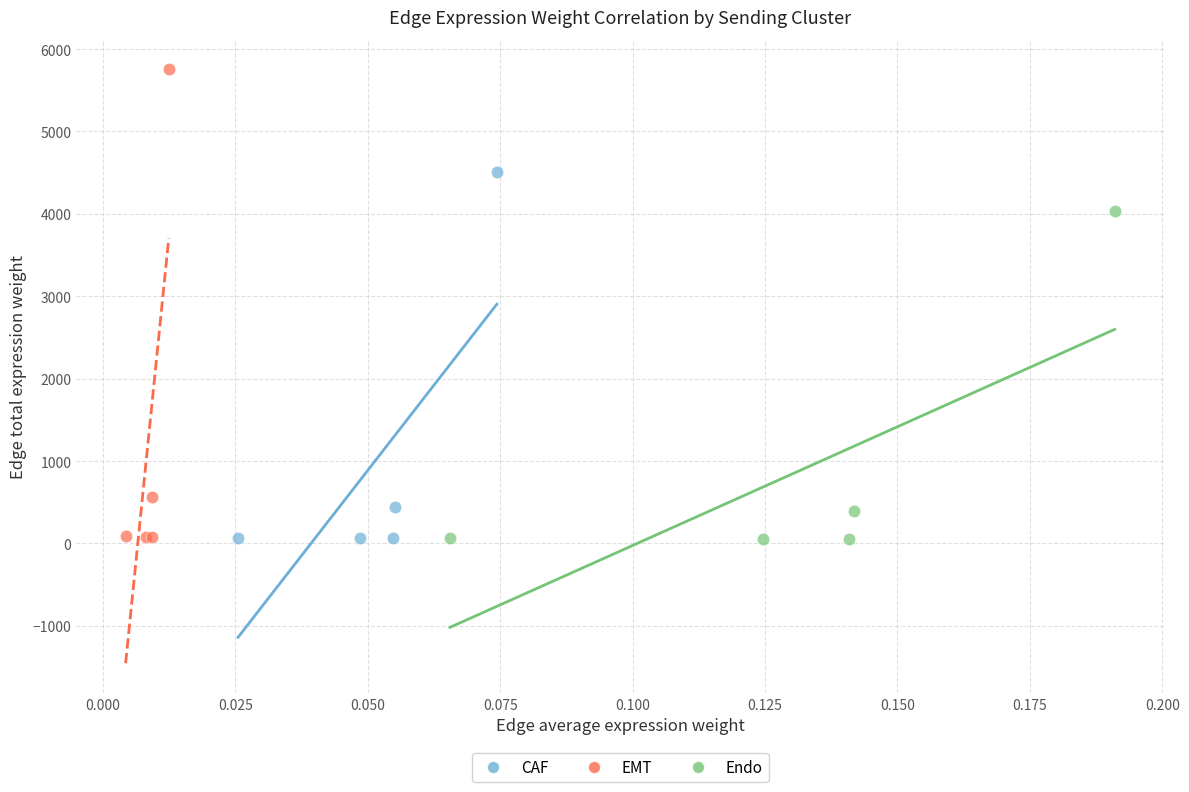

Which series contains the highest Y value?

EMT